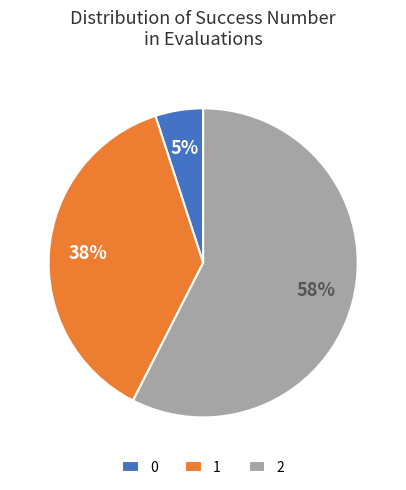

To the nearest percent, what percentage of the pie is 1?

37%